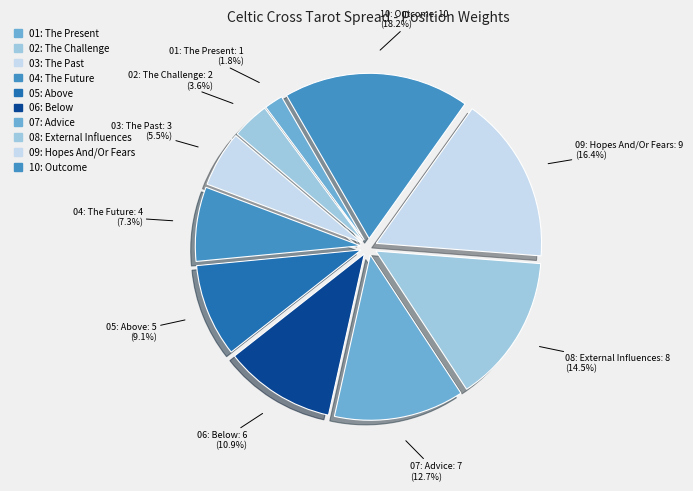

Is there any slice that represents more than half of the pie?

No